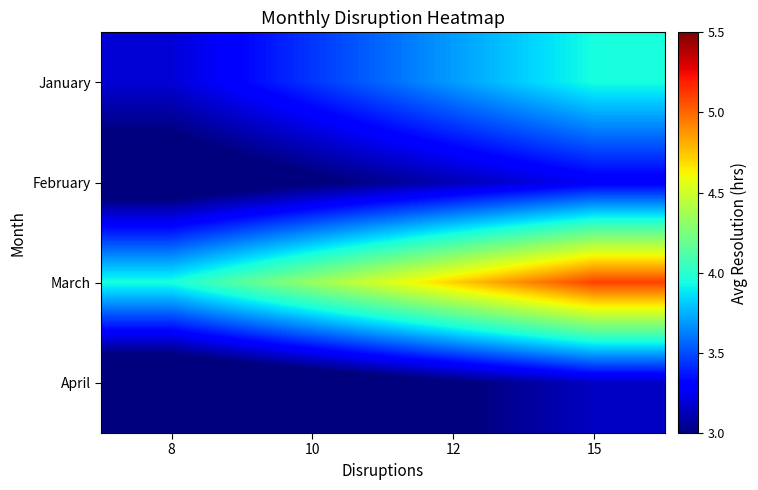

Which category has the highest value across all series?

15